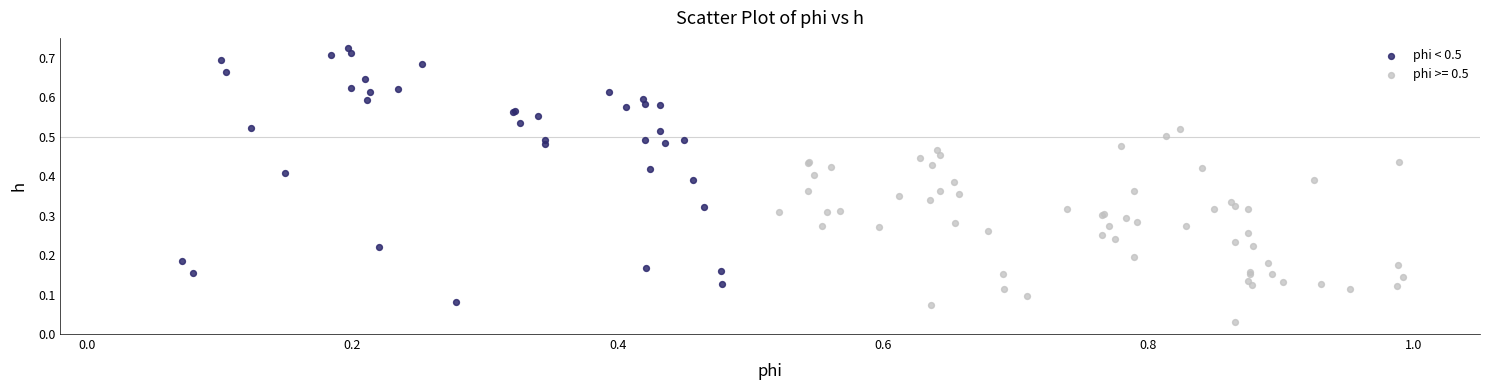

Which series has the widest spread of Y values?

phi < 0.5